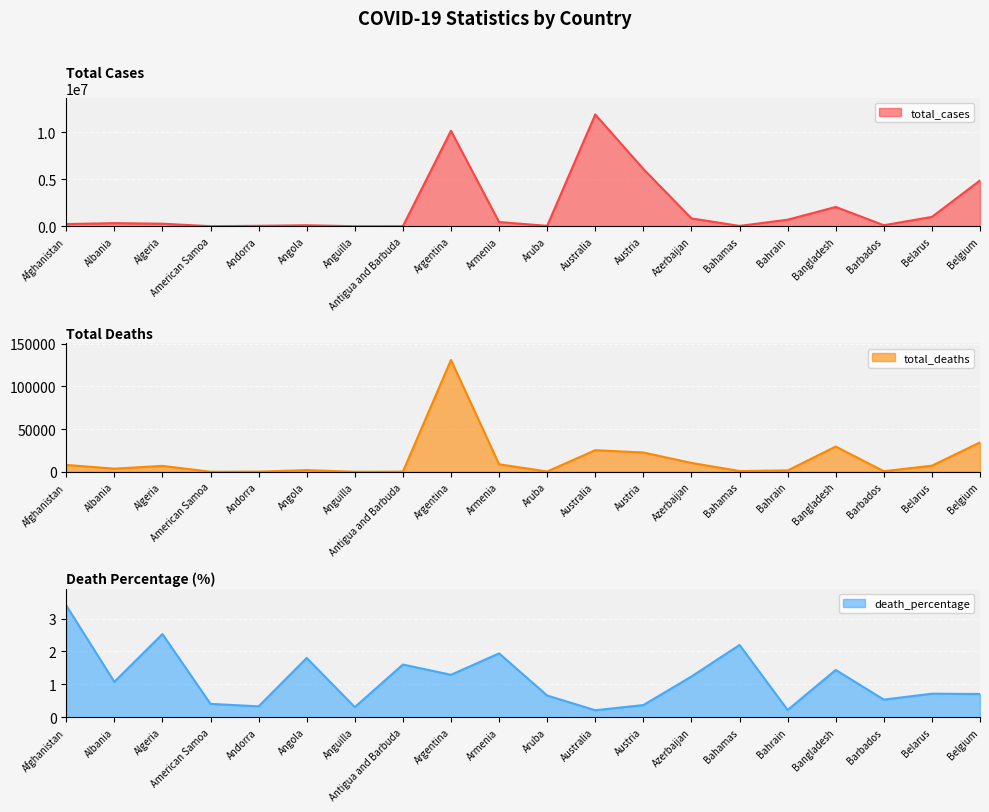

Reading right to left, what are all the values shown in this chart?

total_cases: 4862069.0	994037.0	110680.0	2050243.0	696614.0	38577.0	835410.0	6082348.0	11861161.0	44224.0	451831.0	10132025.0	9106.0	3904.0	107451.0	48015.0	8359.0	272028.0	334863.0	235214.0
total_deaths: 34339.0	7118.0	593.0	29495.0	1536.0	848.0	10353.0	22534.0	25236.0	292.0	8777.0	130860.0	146.0	12.0	1937.0	159.0	34.0	6881.0	3605.0	7998.0
death_percentage: 0.7	0.7	0.5	1.4	0.2	2.2	1.2	0.4	0.2	0.7	1.9	1.3	1.6	0.3	1.8	0.3	0.4	2.5	1.1	3.4